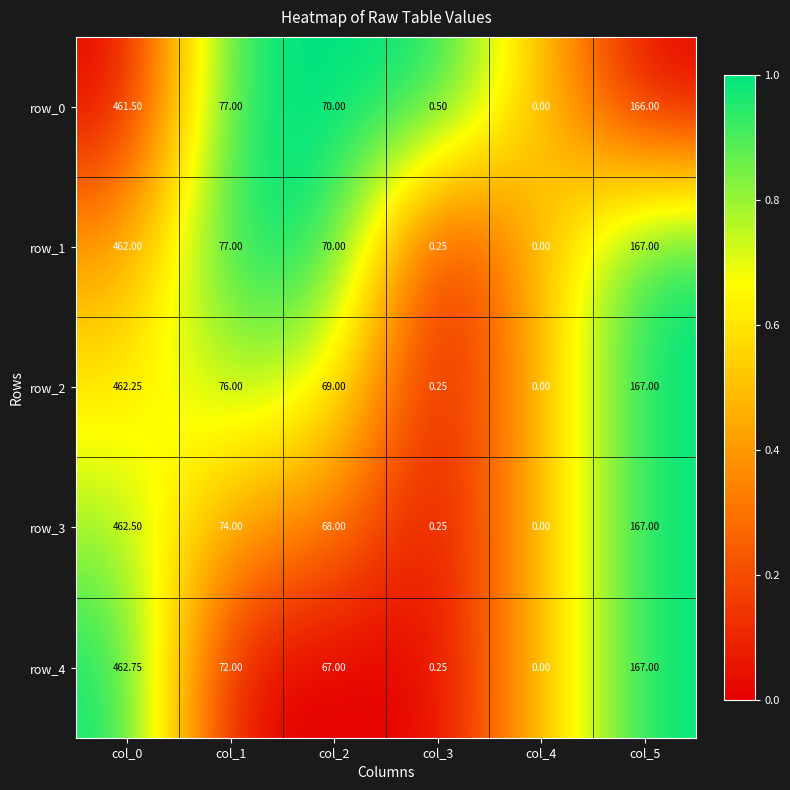

Is the value of row_2 at col_1 greater than the value of row_4 at col_0?

No